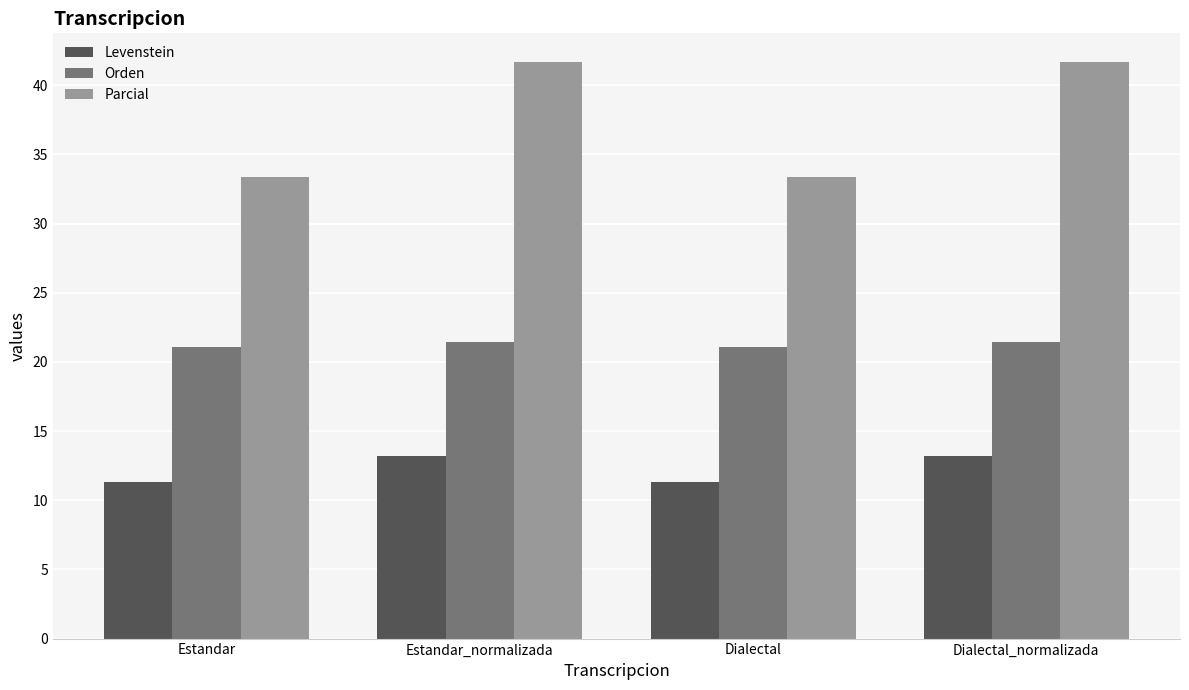

The value of Parcial at Dialectal_normalizada is 71.9. True or false?

False